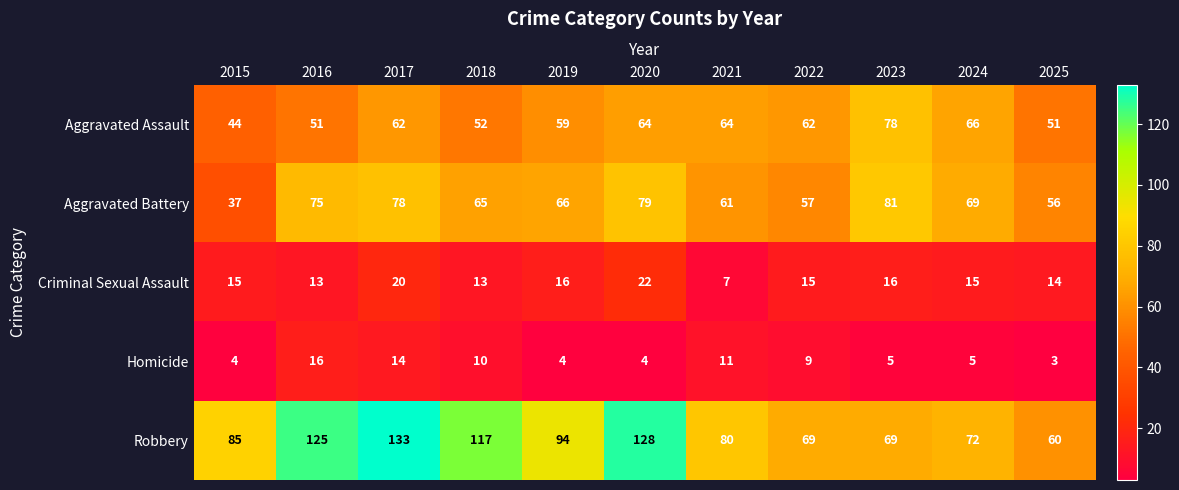

Which series has the largest range (max minus min)?

Robbery